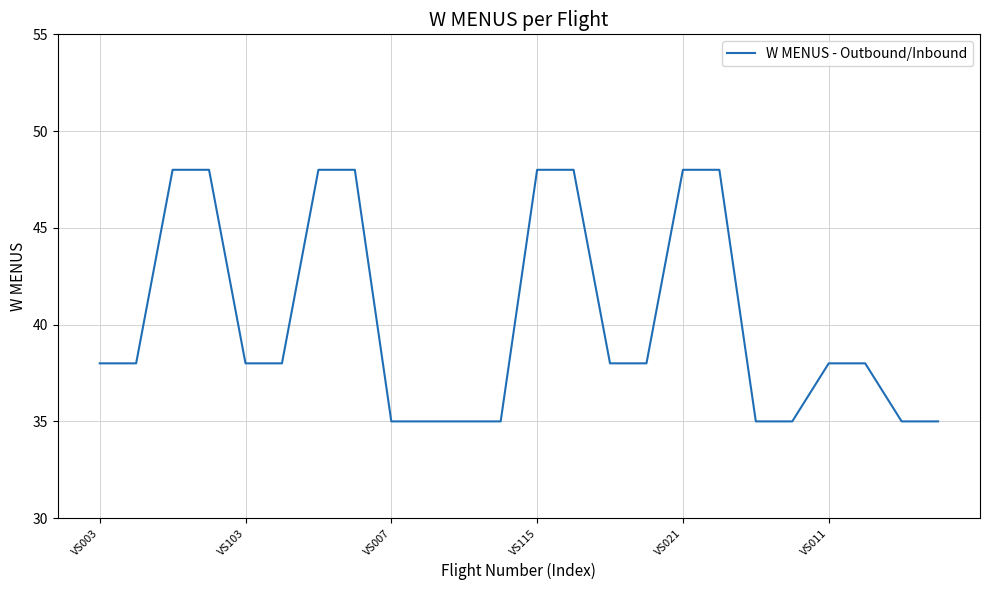

What is the difference between the maximum and minimum values?

13